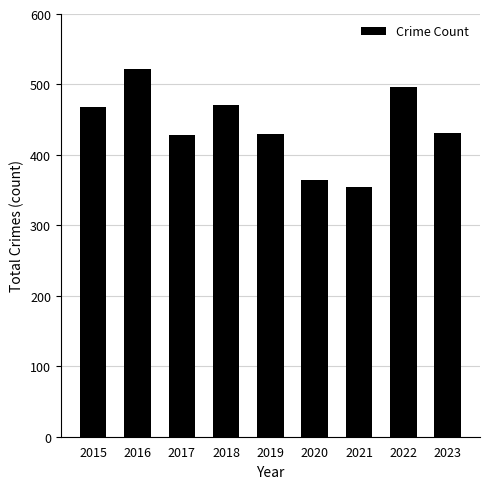

What is the sum of the values at 2023 and 2021?

785